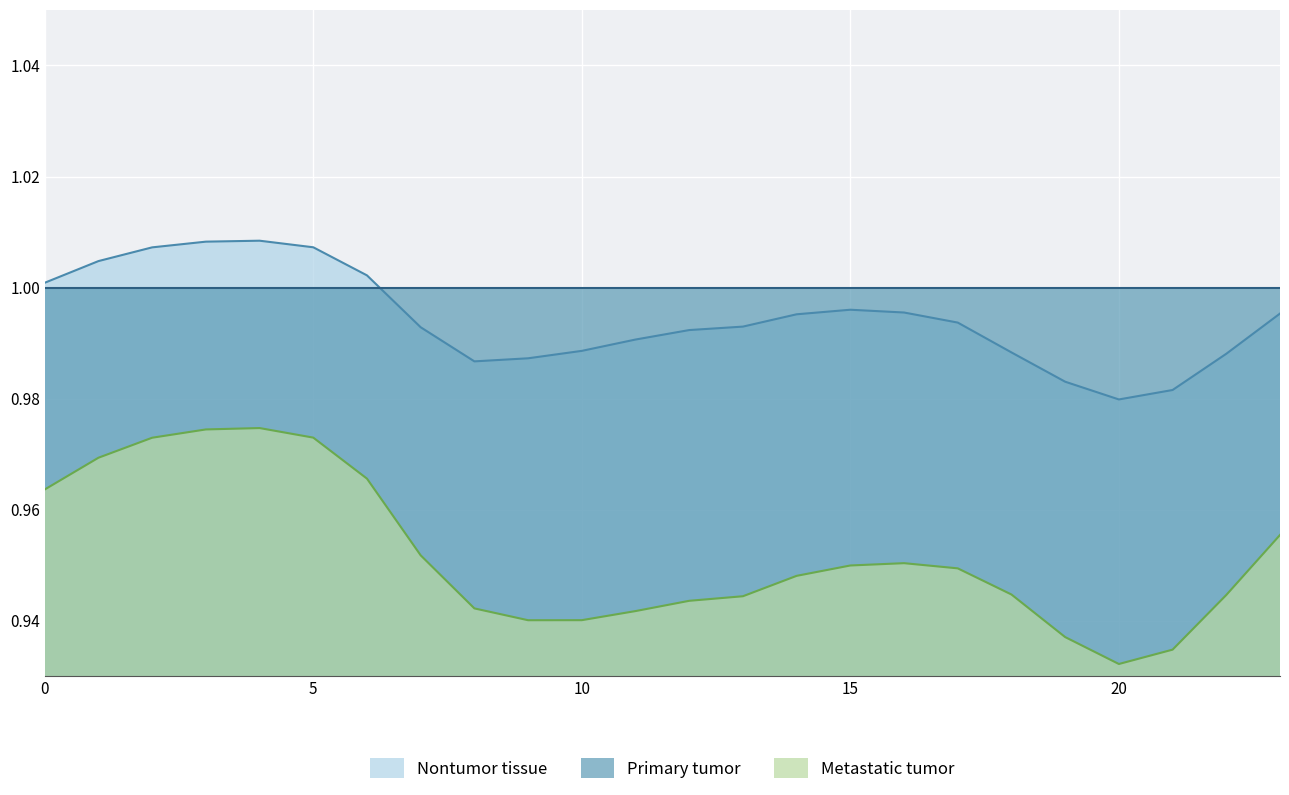

At which category does the chart reach its minimum across all series?

20